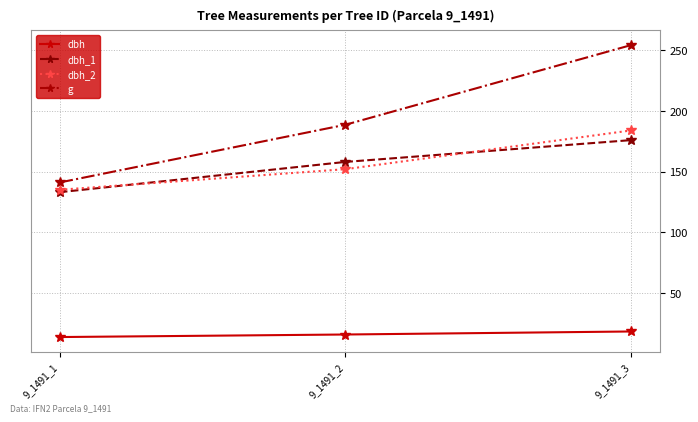

What are all the series names shown in the legend?

dbh, dbh_1, dbh_2, g